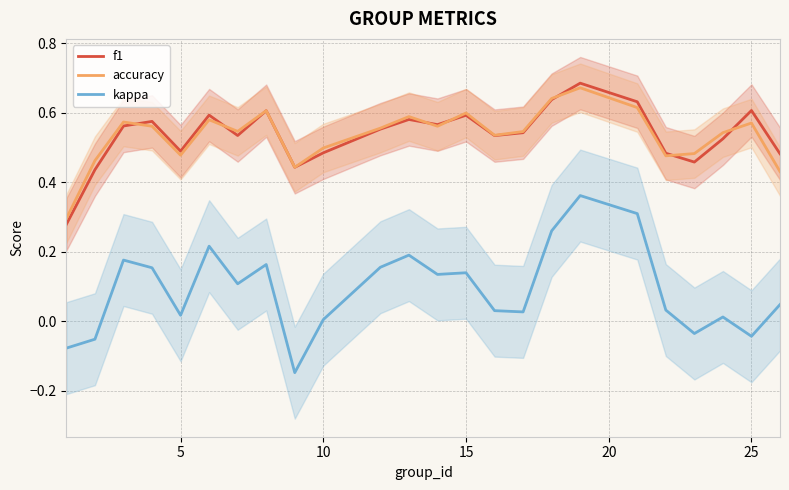

True or false: f1 and kappa cross at least once.

False